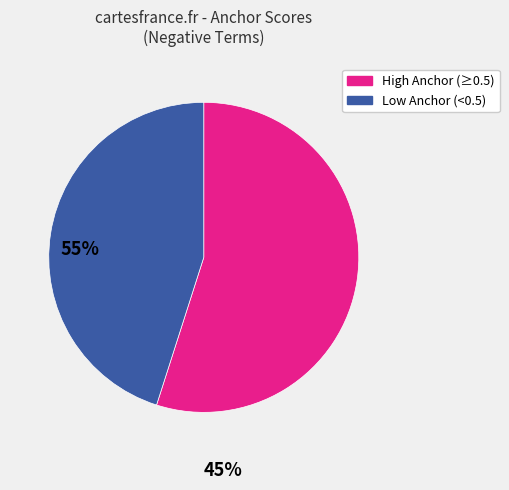

Is there any slice that represents more than half of the pie?

Yes